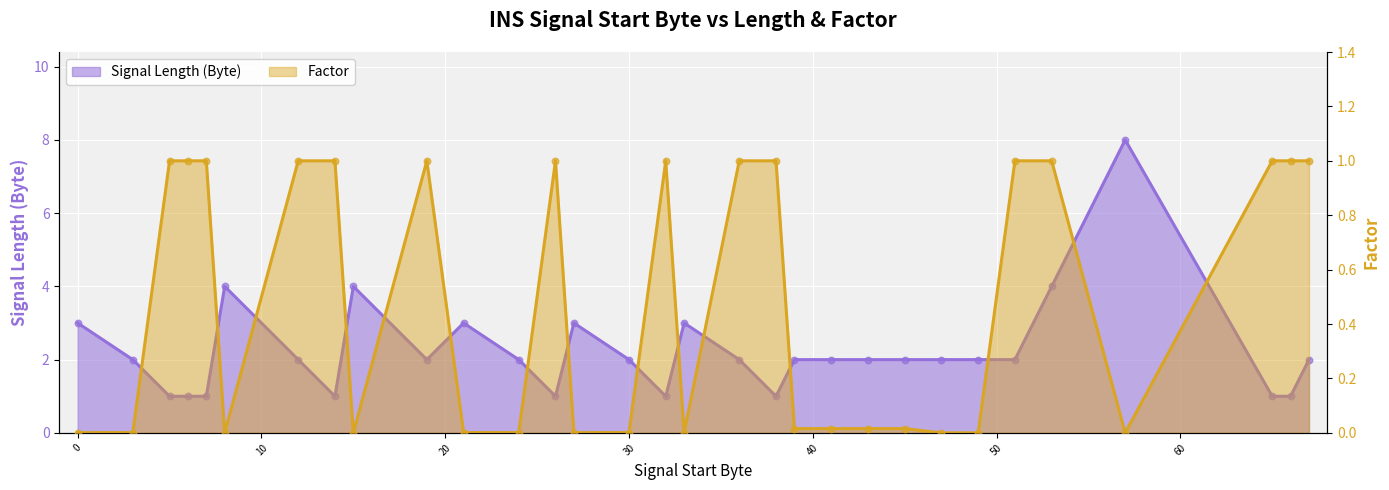

What is the total value across all series at 26?

2.0